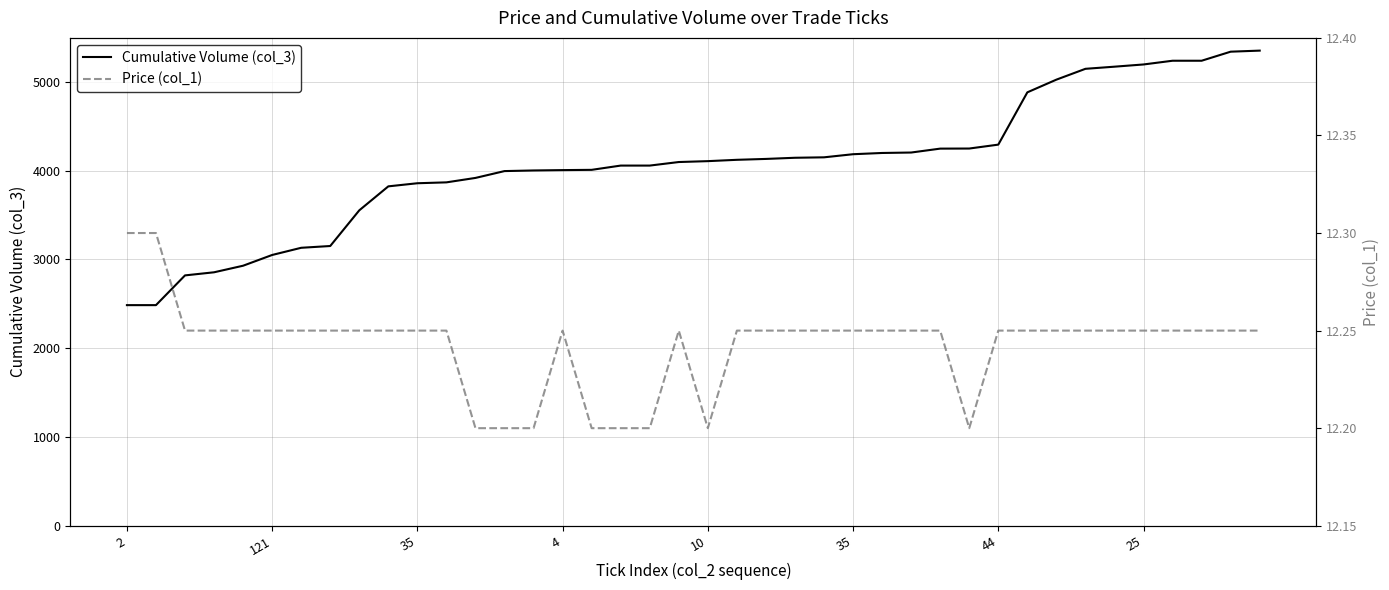

True or false: Price (col_1) has more than 1 points higher than both neighbors.

True